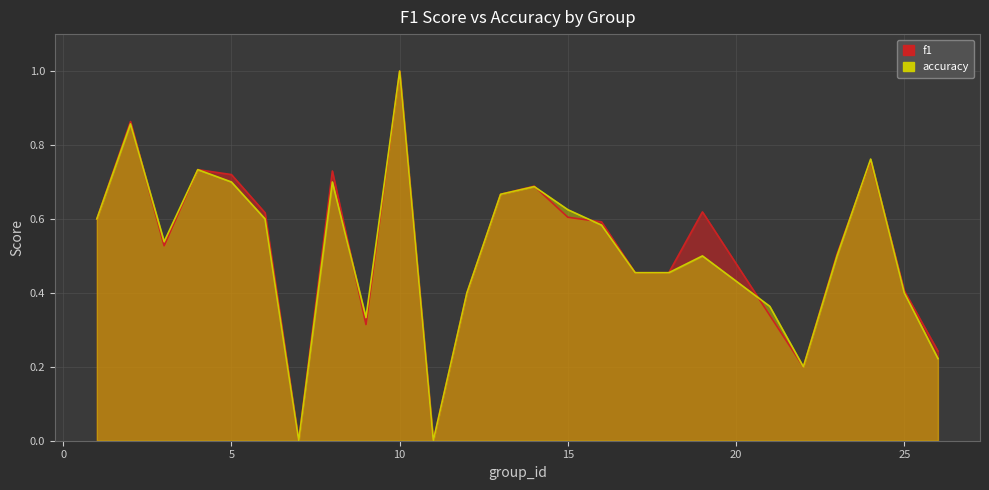

At which category is the sum across all series the highest?

10